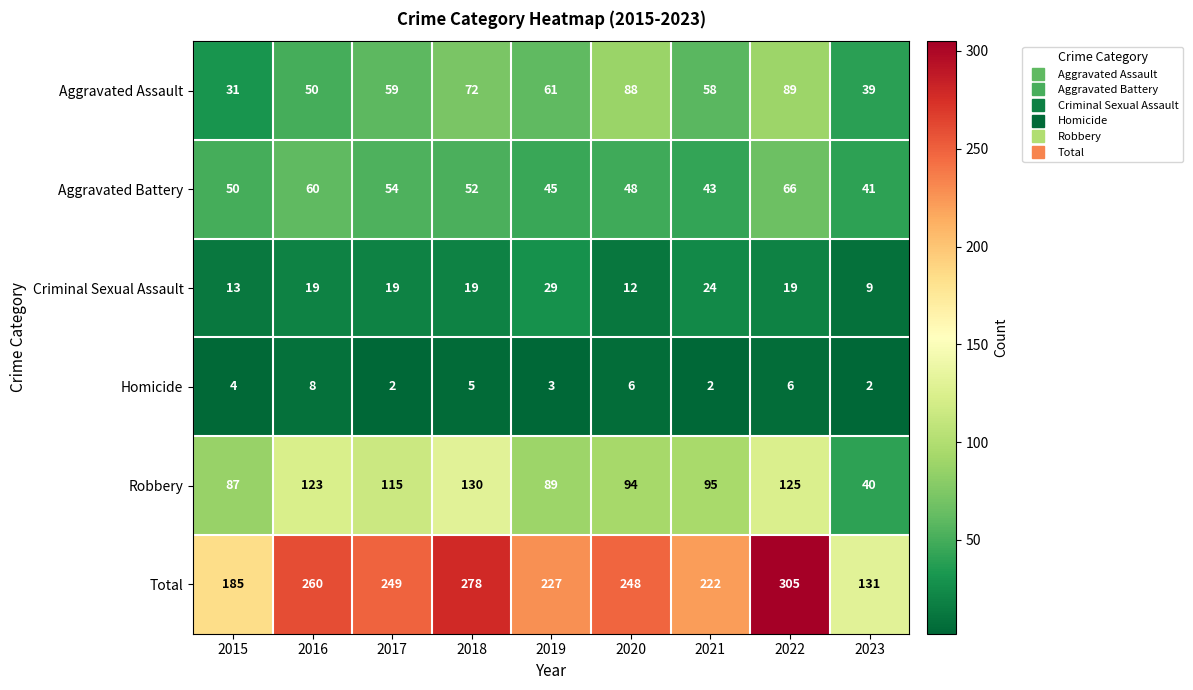

What is the sum of the Homicide values at 2021 and 2018?

7